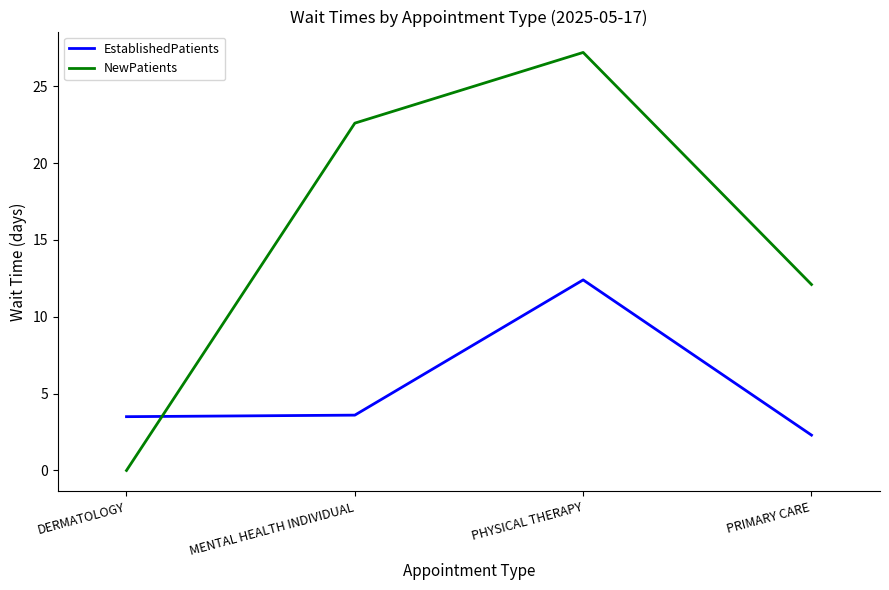

Rank the series at PHYSICAL THERAPY from highest to lowest value.

NewPatients, EstablishedPatients